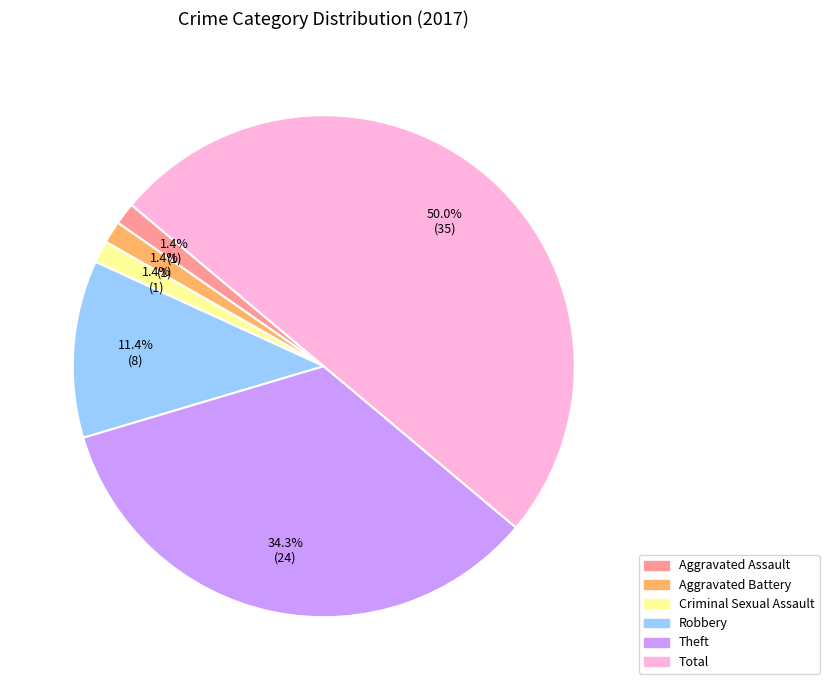

How many slices are in this pie chart?

6